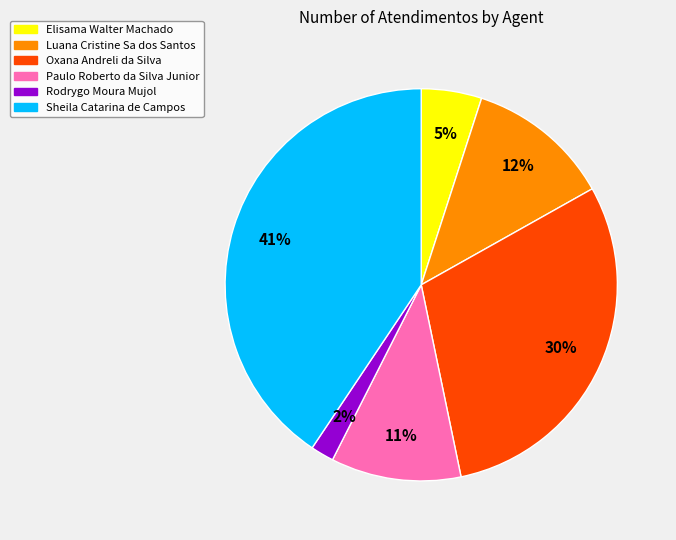

Does any single category account for the majority?

No